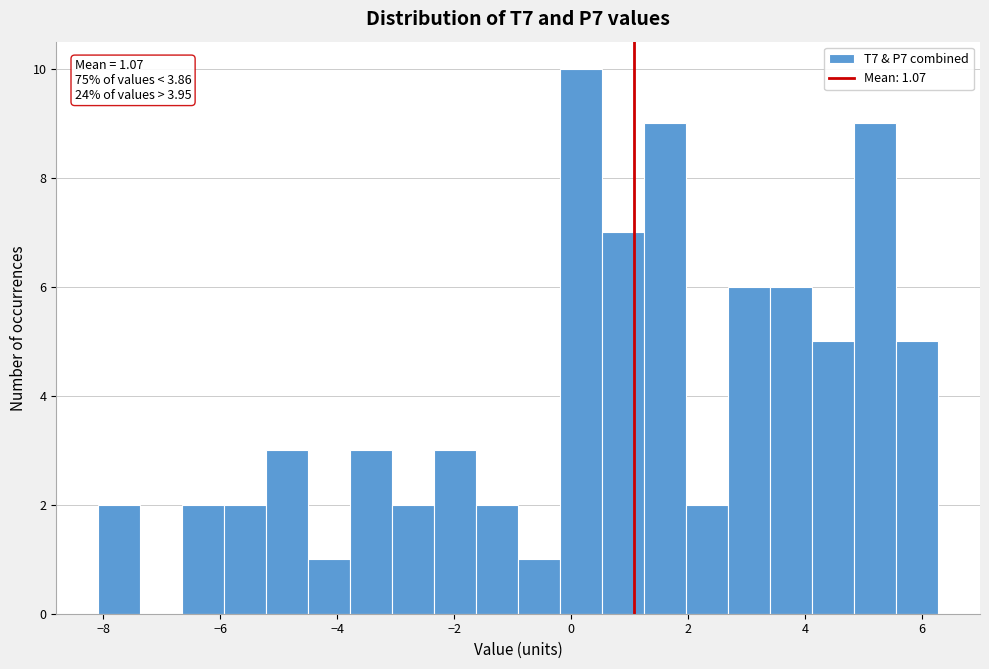

Read against the x-axis, roughly where is the centre of the tallest bar?

0.2